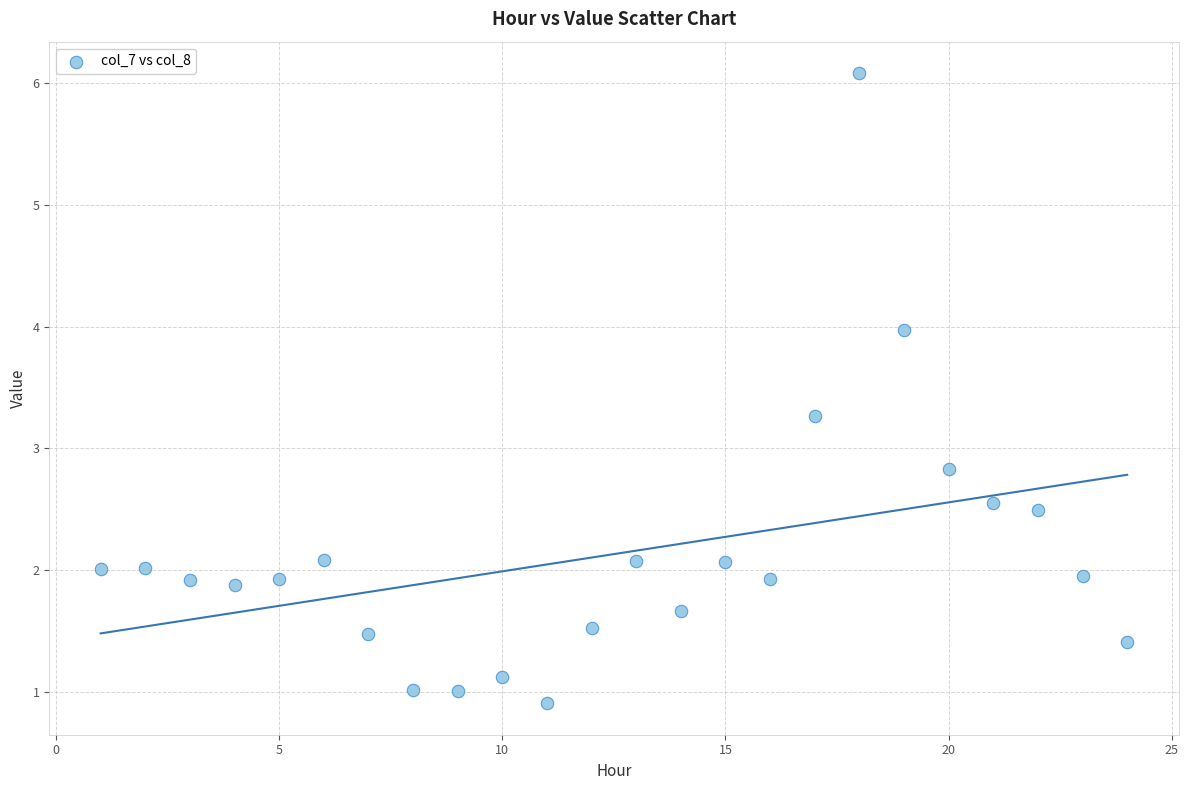

What is the range of X values (max minus min)?

23.0